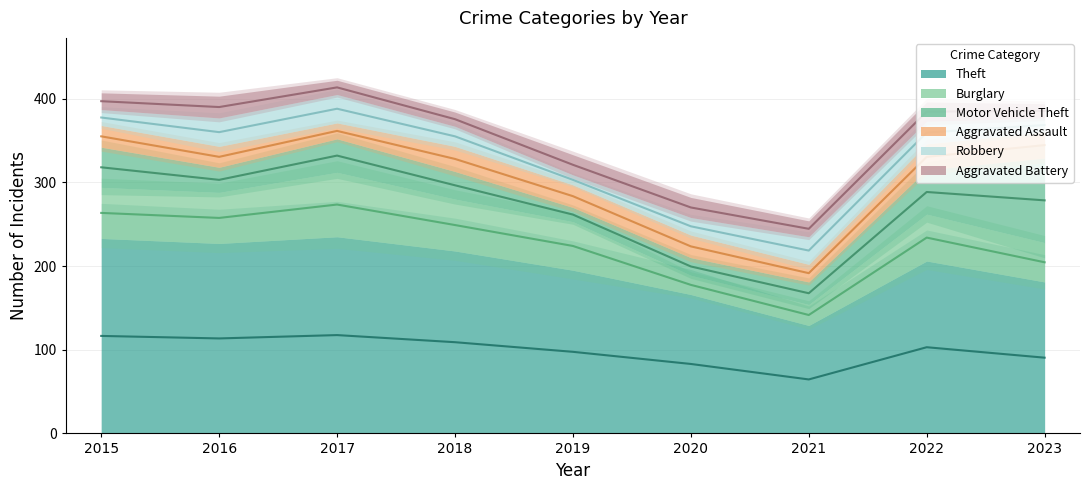

What is the average value of the Aggravated Battery series?

21